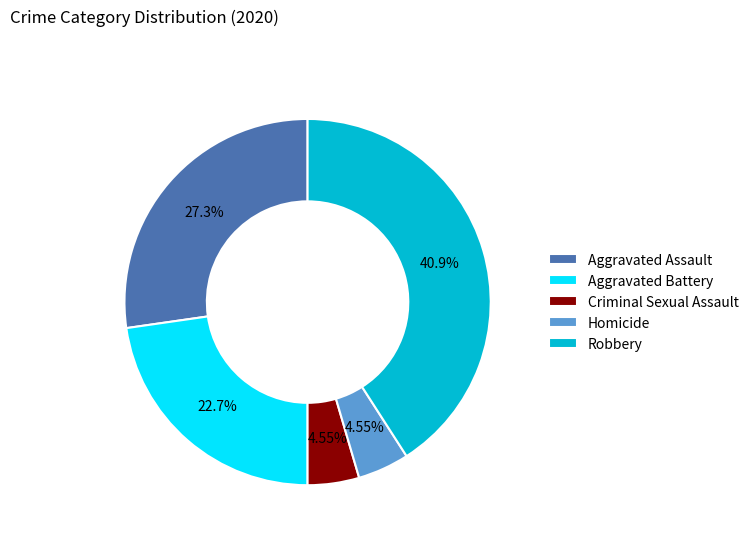

To the nearest percent, what is the combined percentage of Homicide and Aggravated Battery?

27%